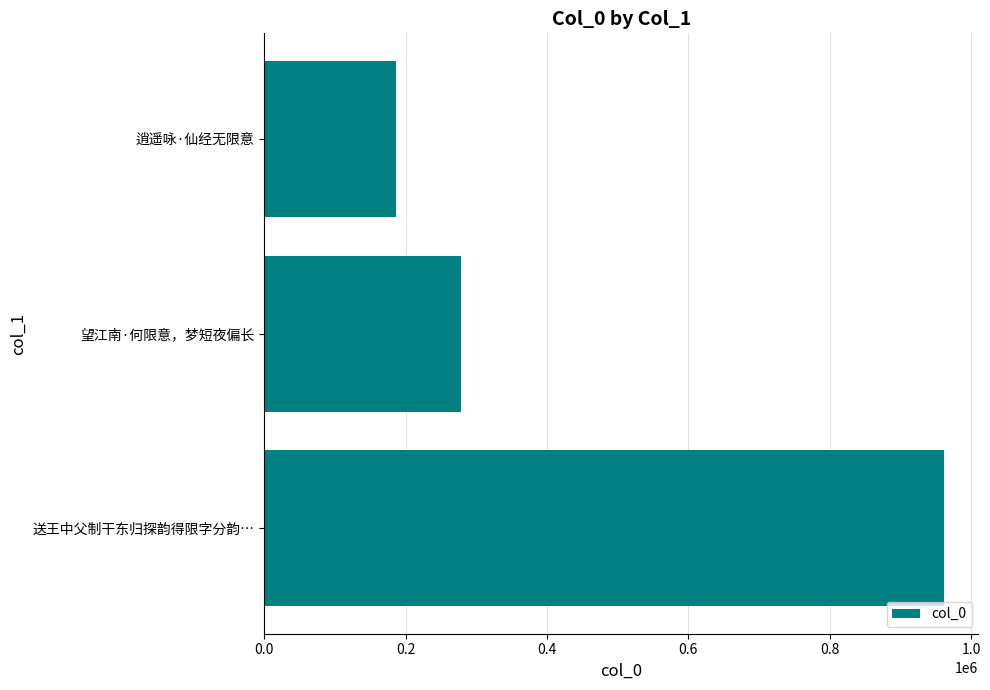

The chart shows a value of 962487 at 送王中父制干东归探韵得限字分韵…. True or false?

True